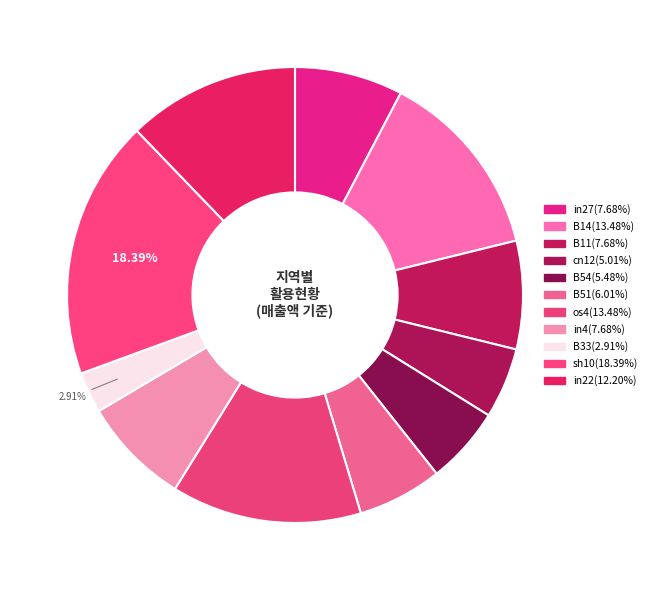

Which slice is the smallest?

B33